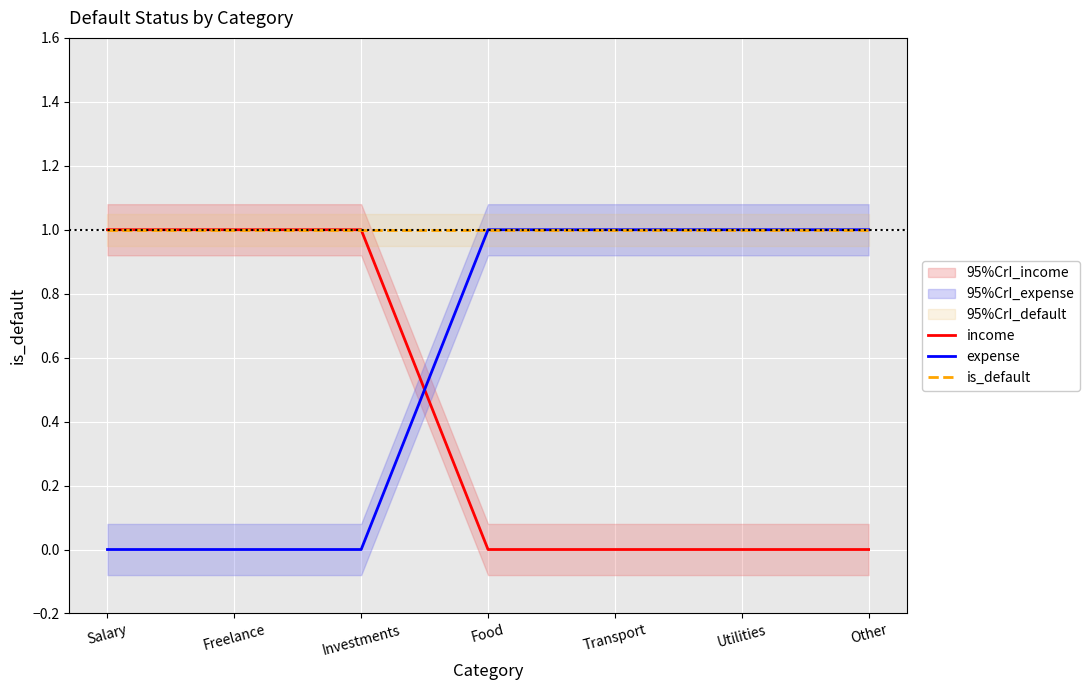

What is the label of the 4th point from the right?

Food